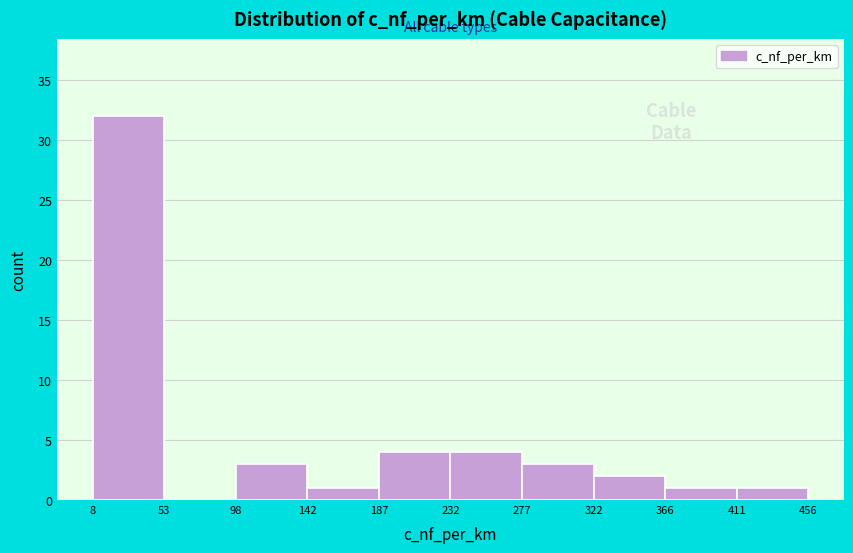

Over which range of the x-axis is the bar tallest?

8 to 53